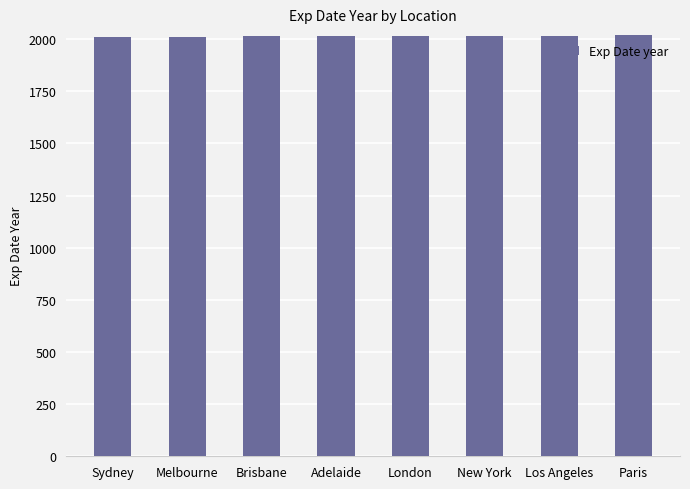

The value at Paris is 3386. True or false?

False